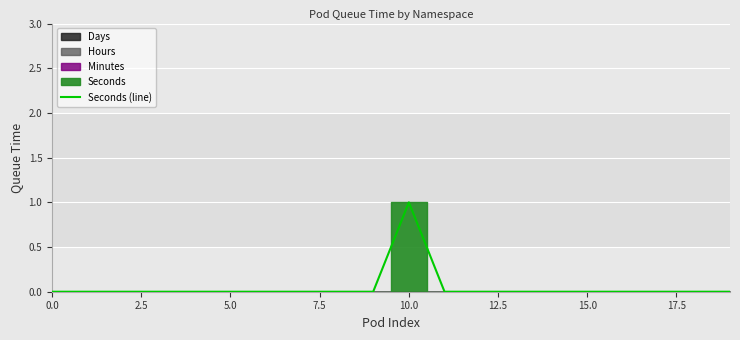

Where is the first local maximum?

10